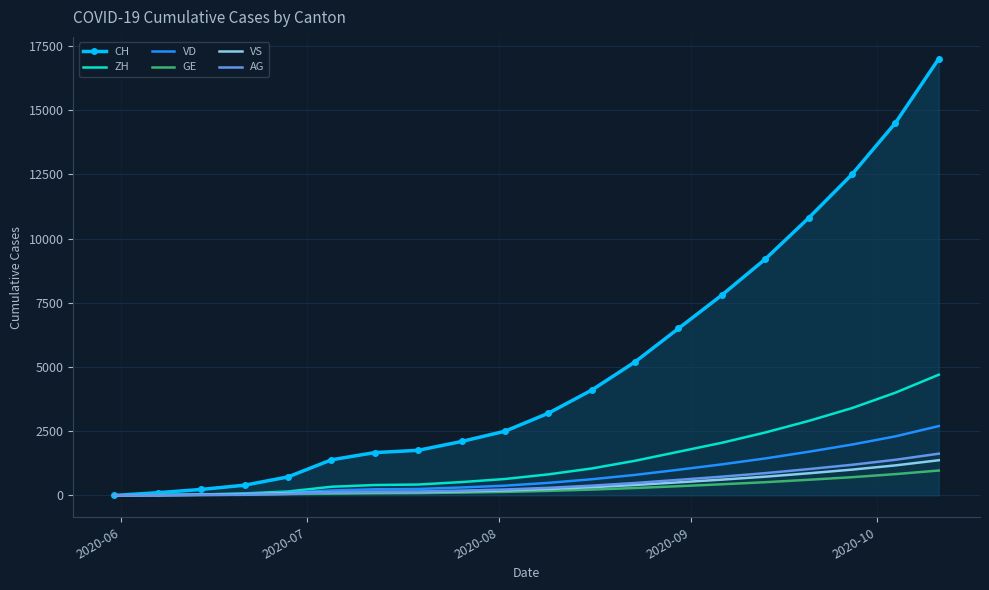

Which series has the largest total across all categories?

CH